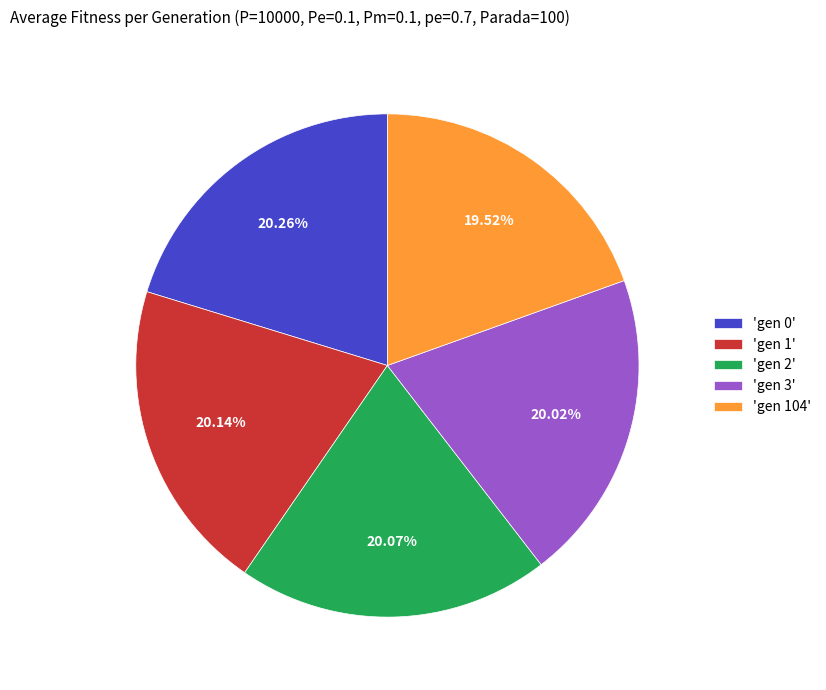

Approximately how many times larger is the value at 'gen 0' compared to 'gen 1'?

1.0